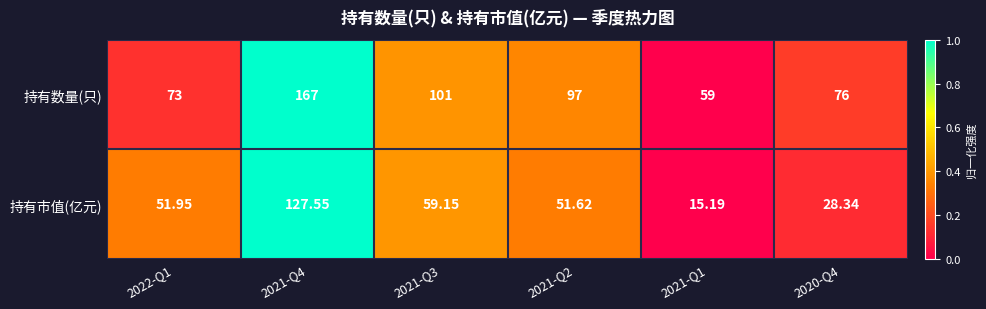

Which series changed the most between 2022-Q1 and 2021-Q4?

持有数量(只)